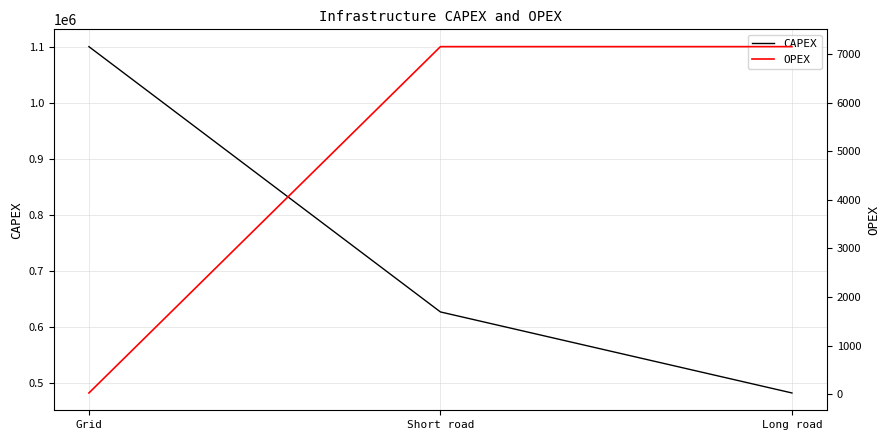

The CAPEX series shows 481866.6 at Long road. True or false?

True